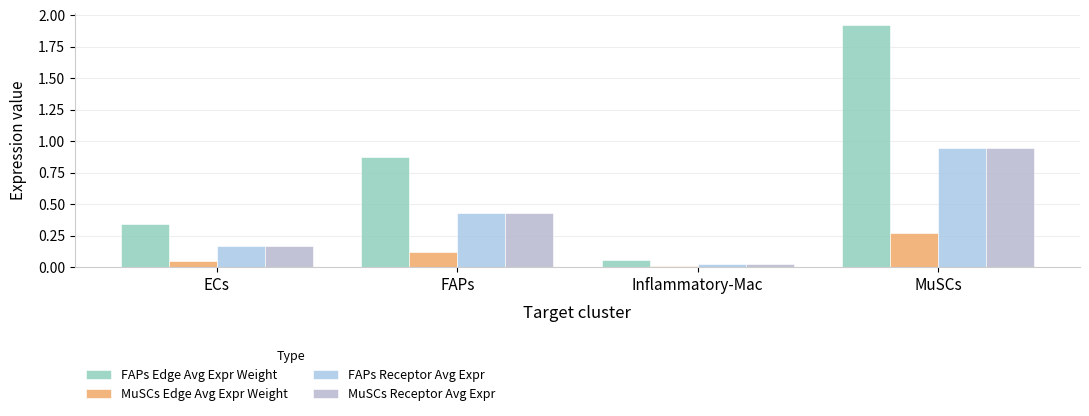

Are the bars horizontal?

No